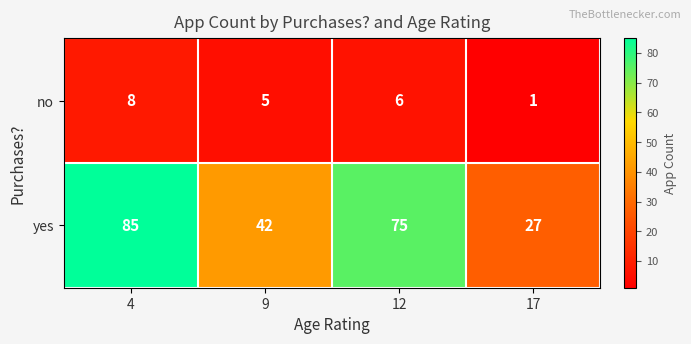

Read the yes value at 12, to the nearest 10.

80